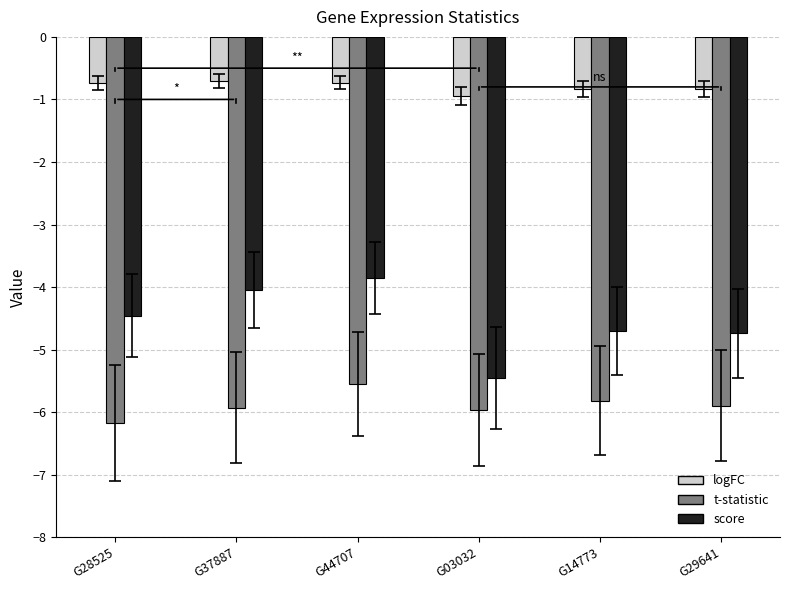

True or false: score has a value of -2.6 at G14773.

False